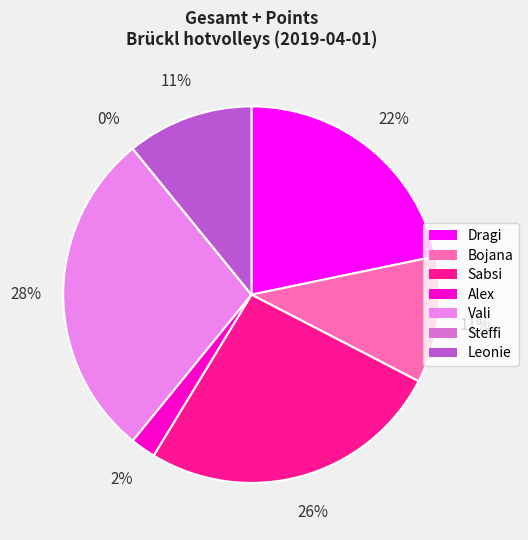

Count the number of slices in the pie.

7